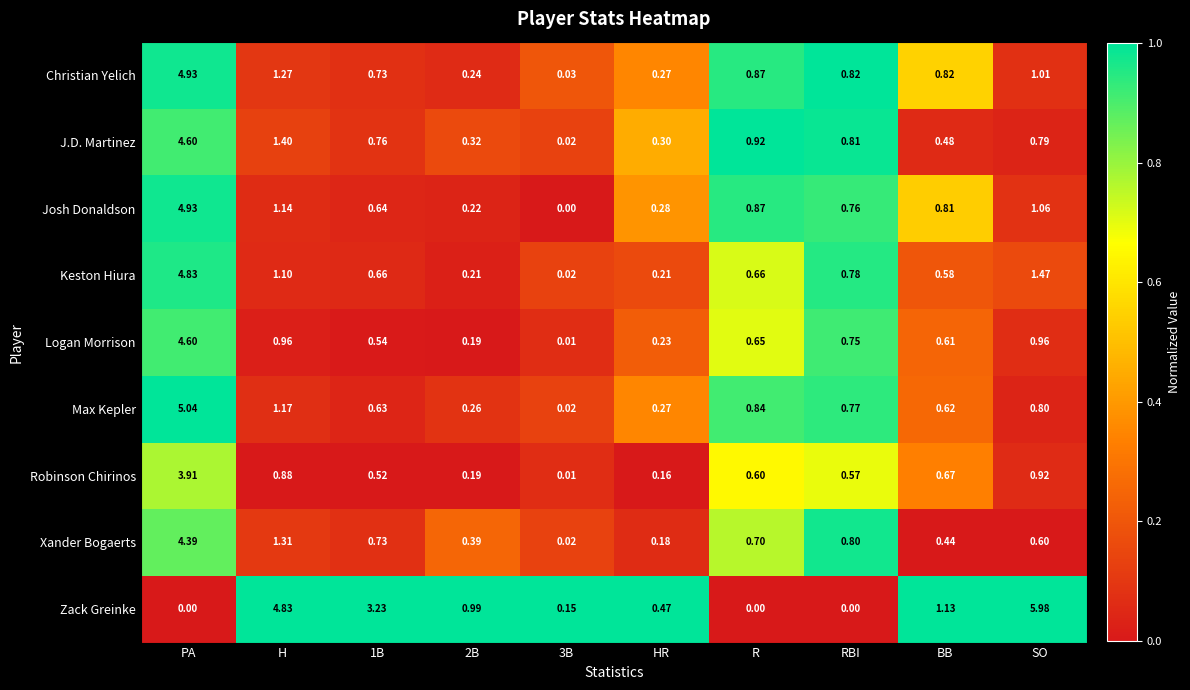

Which series has the widest spread of values?

Zack Greinke